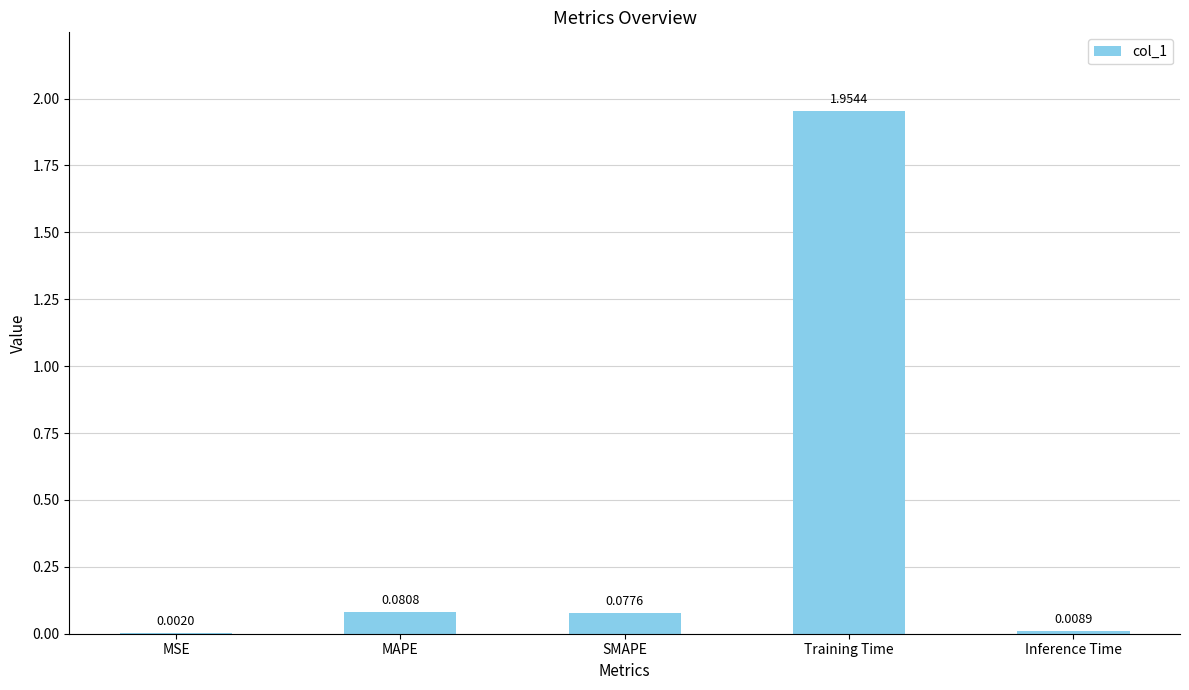

Are the bars grouped side by side (vs. stacked)?

No